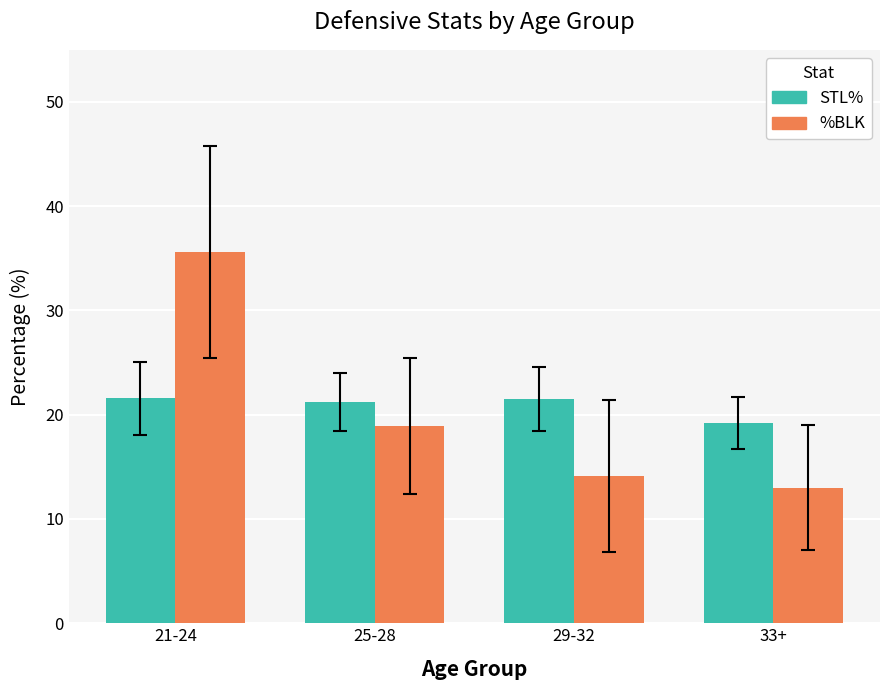

At 21-24, list the series in order from smallest to largest.

STL%, %BLK